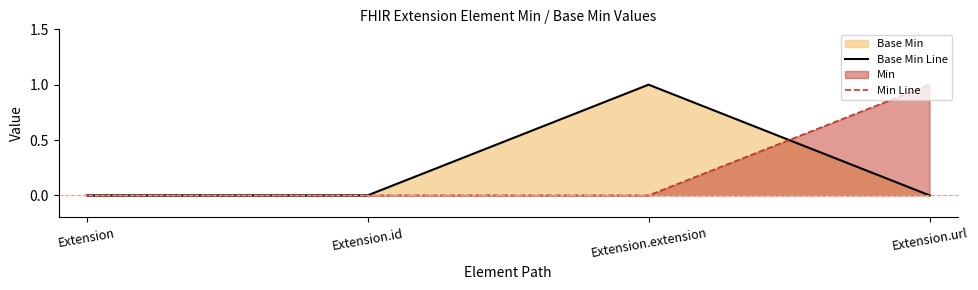

What is the label of the 3rd point from the right?

Extension.id